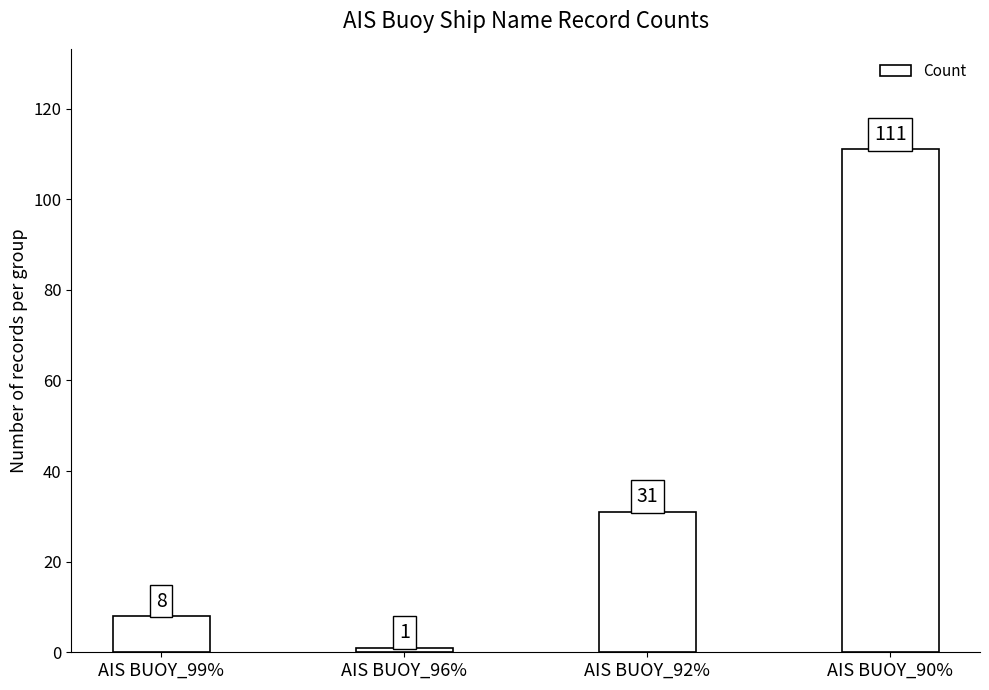

How many bars are there in total?

4